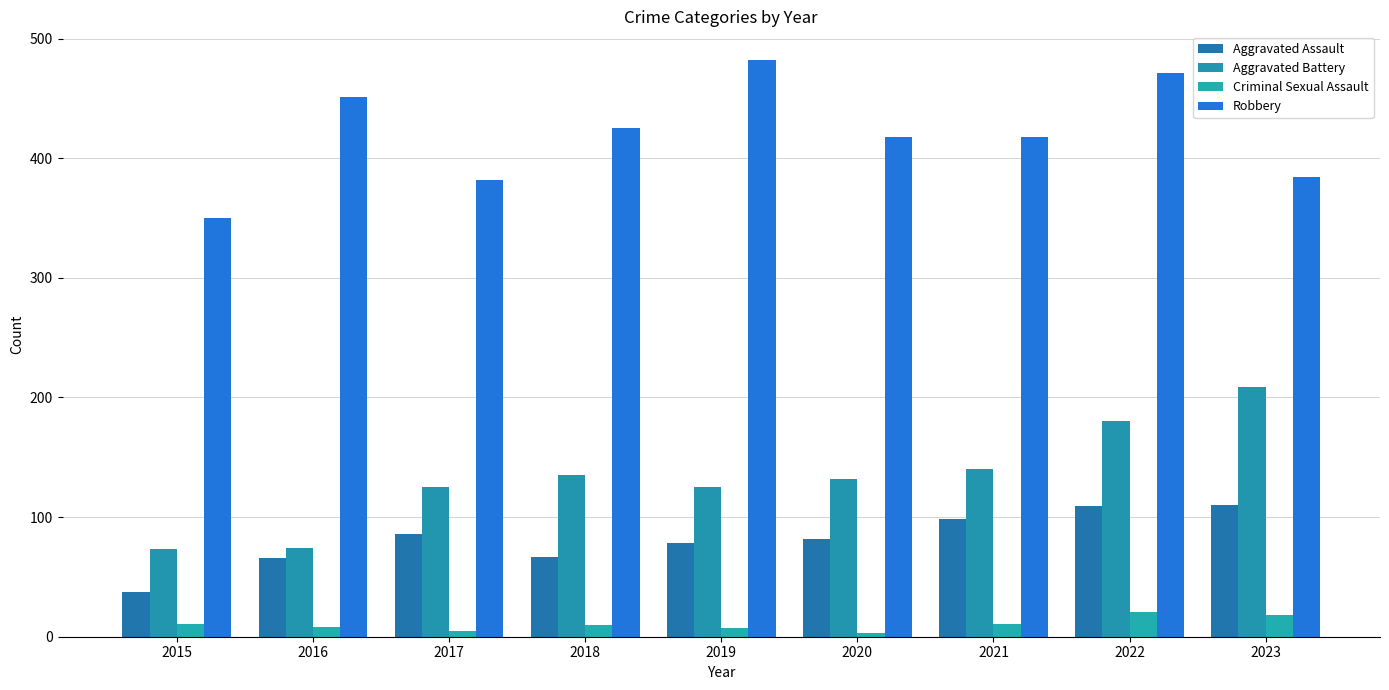

Which series has the largest total across all categories?

Robbery